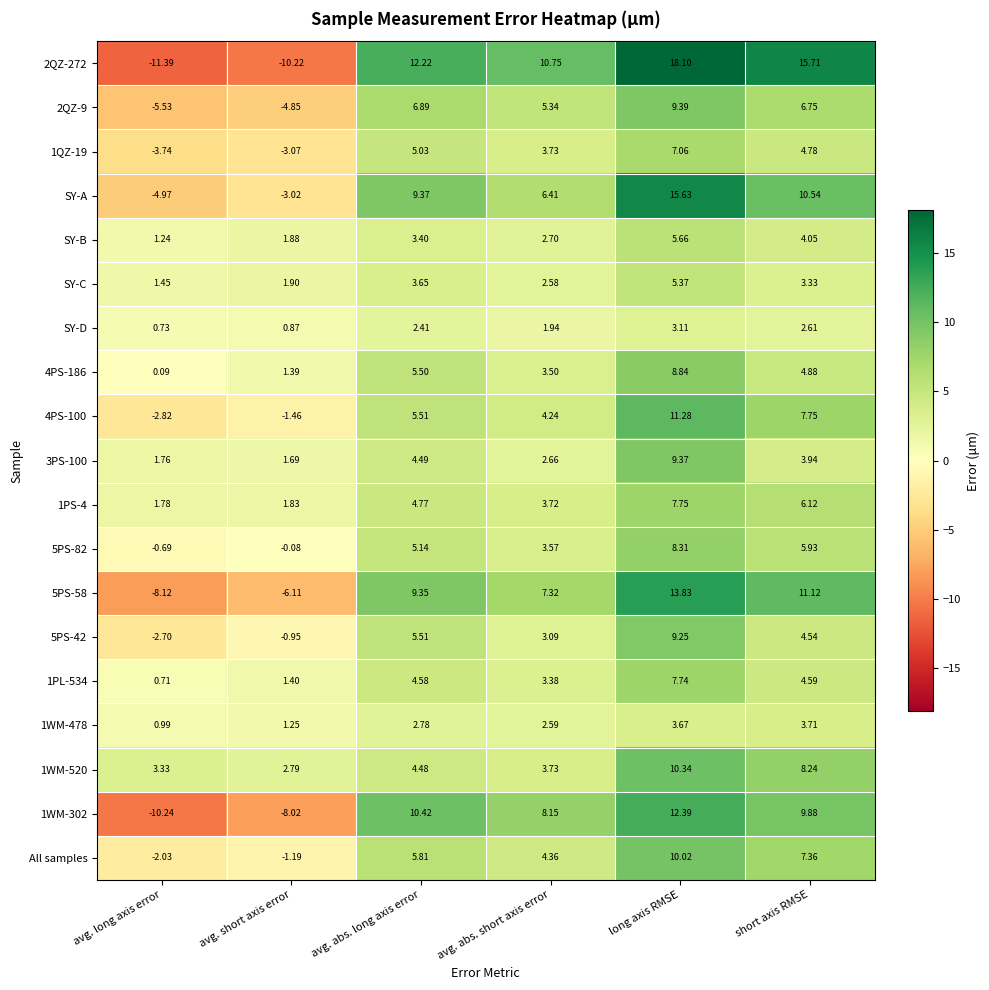

Rank the series by their maximum value, from highest to lowest.

2QZ-272, SY-A, 5PS-58, 1WM-302, 4PS-100, 1WM-520, All samples, 2QZ-9, 3PS-100, 5PS-42, 4PS-186, 5PS-82, 1PS-4, 1PL-534, 1QZ-19, SY-B, SY-C, 1WM-478, SY-D